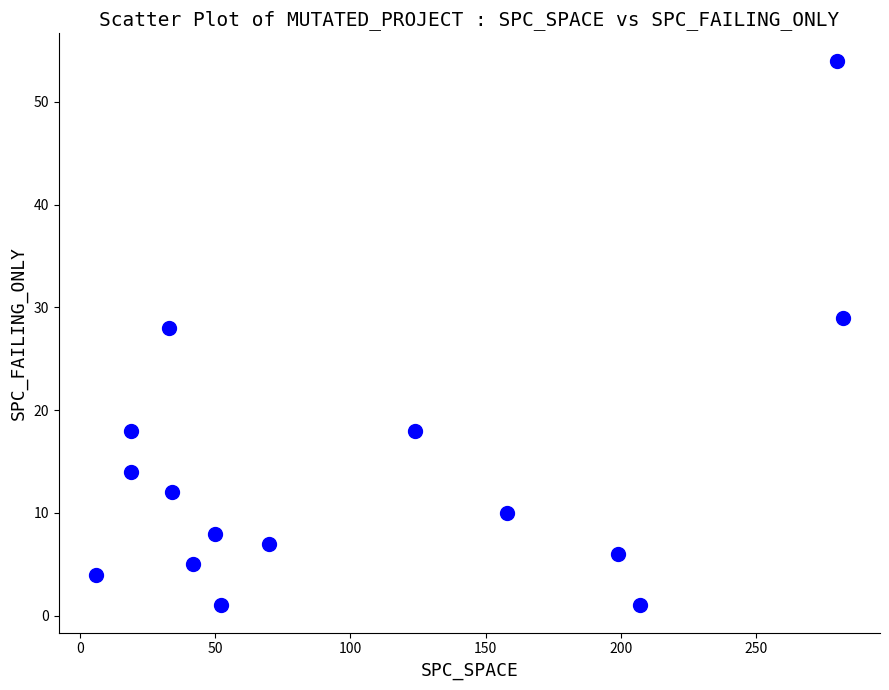

What is the range of X values (max minus min)?

276